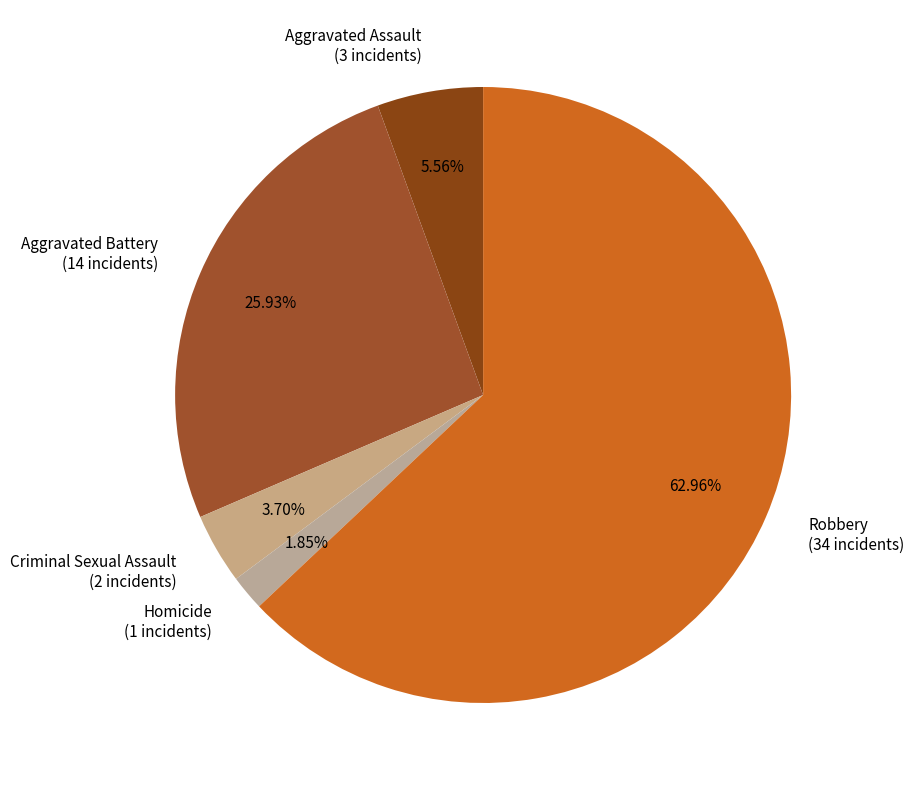

To the nearest percent, what is the average slice percentage?

20%